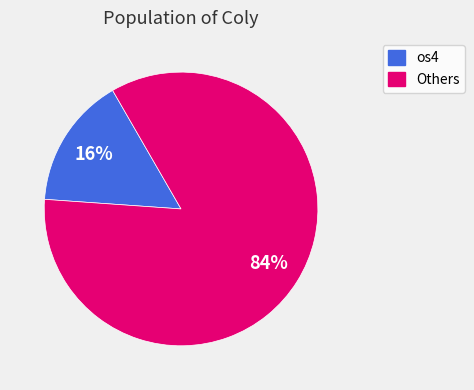

Is there a majority slice in this chart?

Yes